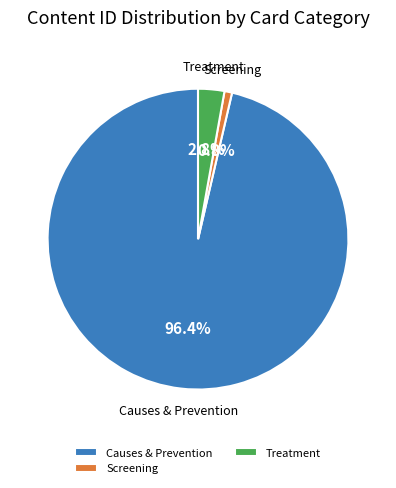

Combined, what portion of the pie is Causes & Prevention and Treatment?

99.2%